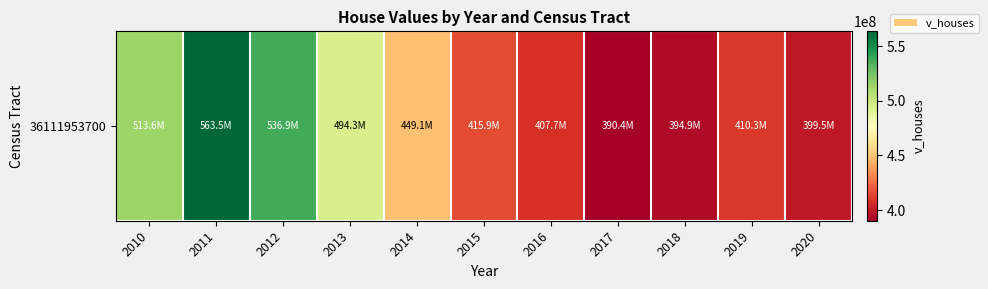

How many categories are shown in the chart?

11